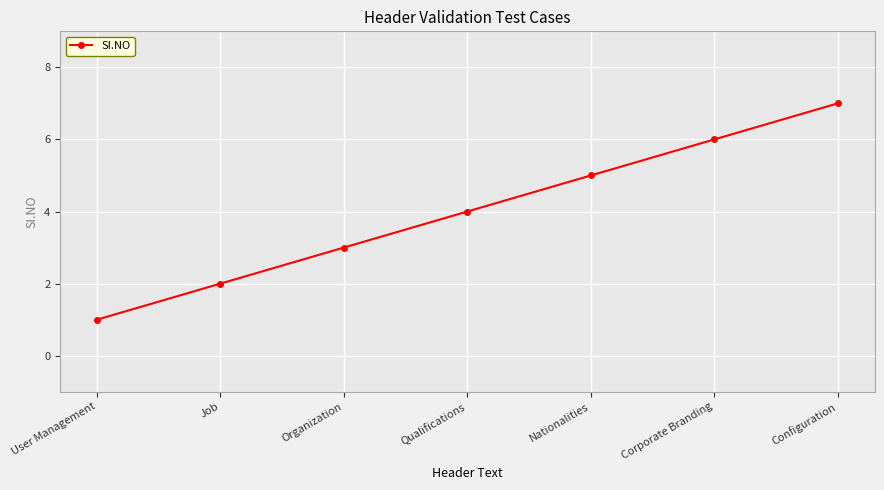

List the labels in order of value, smallest first.

User Management, Job, Organization, Qualifications, Nationalities, Corporate Branding, Configuration